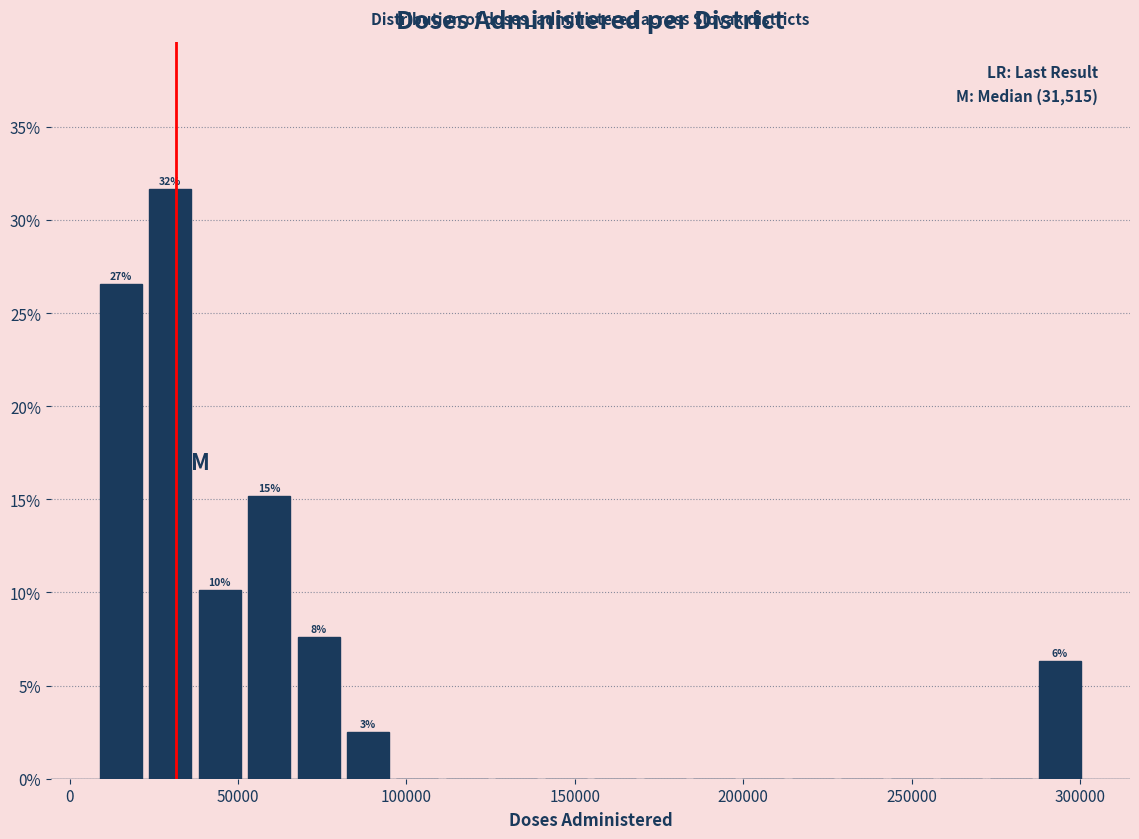

Around what value on the x-axis is the tallest bar? Give the approximate position of its centre, as read against the axis.

30000